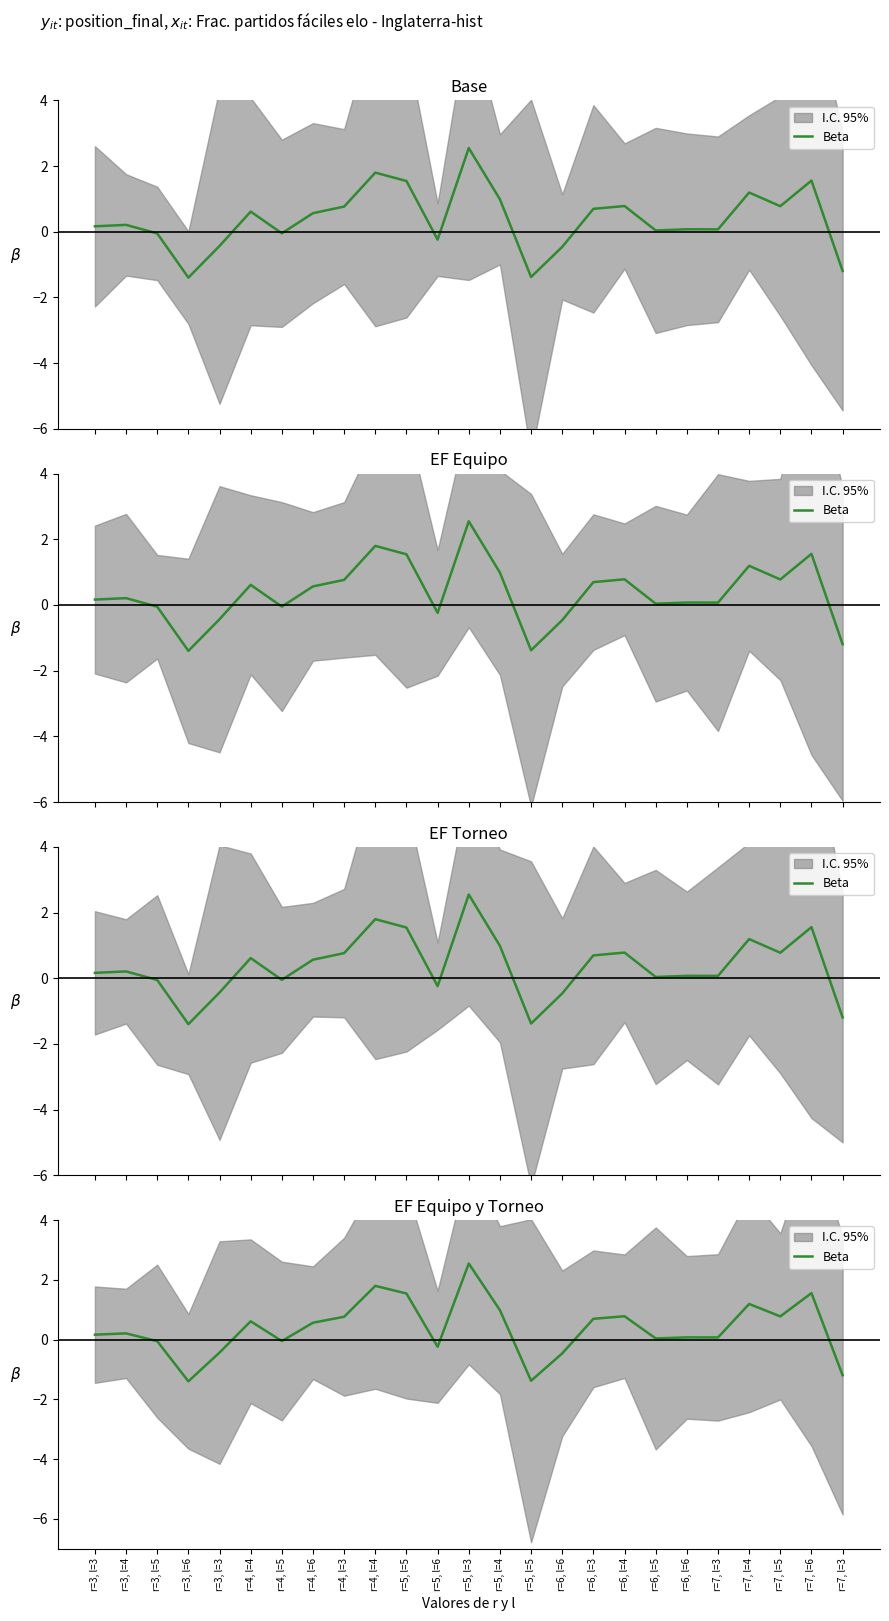

What is the sum of all values?

9.2